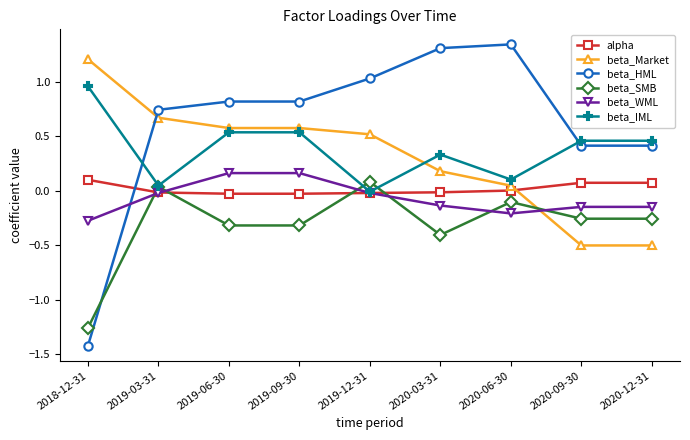

What is the smallest value displayed?

-1.4